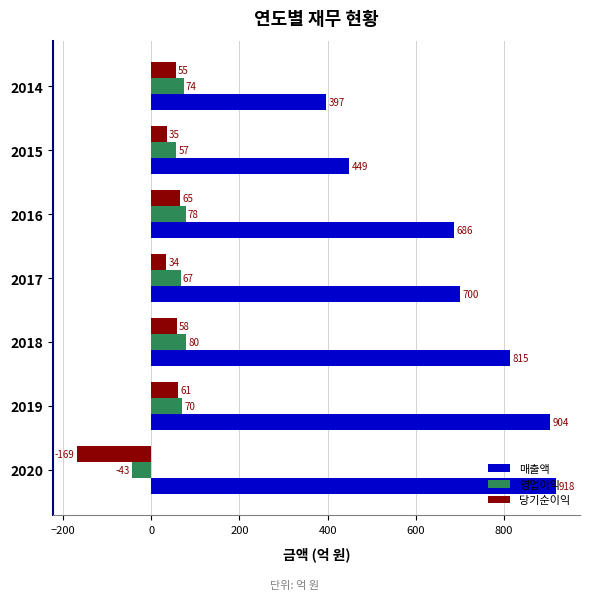

At 2015, list the series in order from largest to smallest.

매출액, 영업이익, 당기순이익